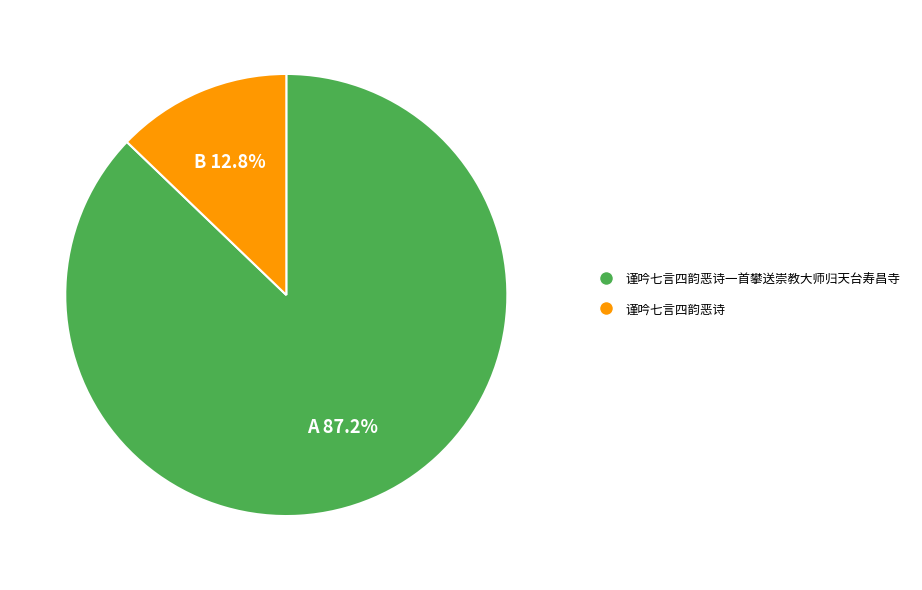

Is there a majority slice in this chart?

Yes